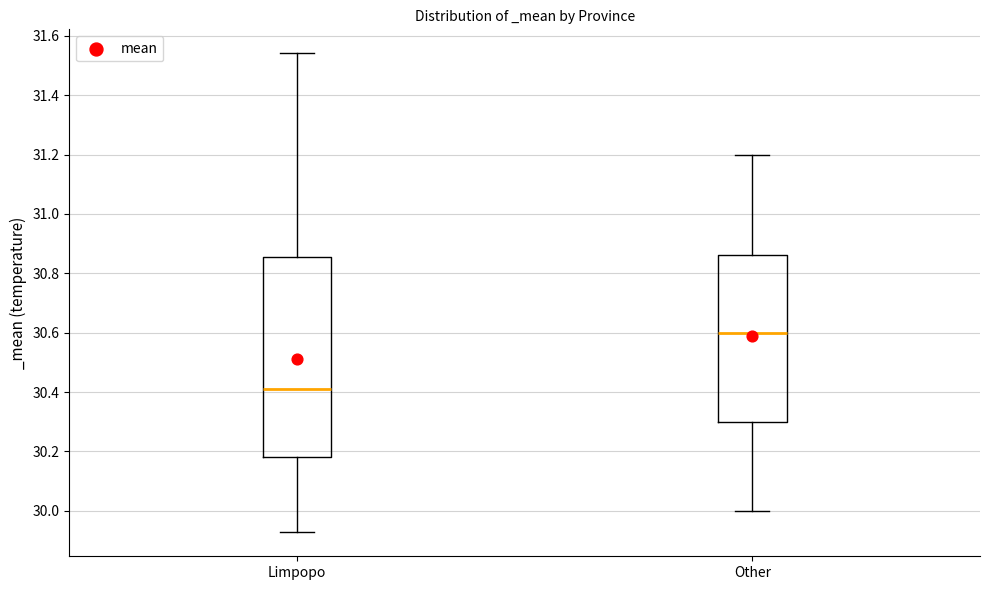

Which box has the lowest median line?

Limpopo